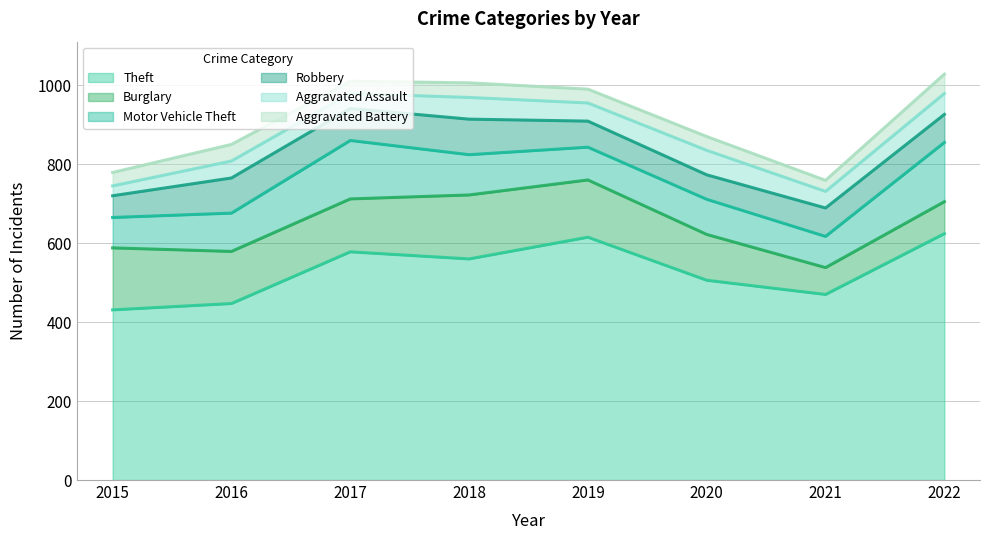

Between 2015 and 2019, which is larger?

2019